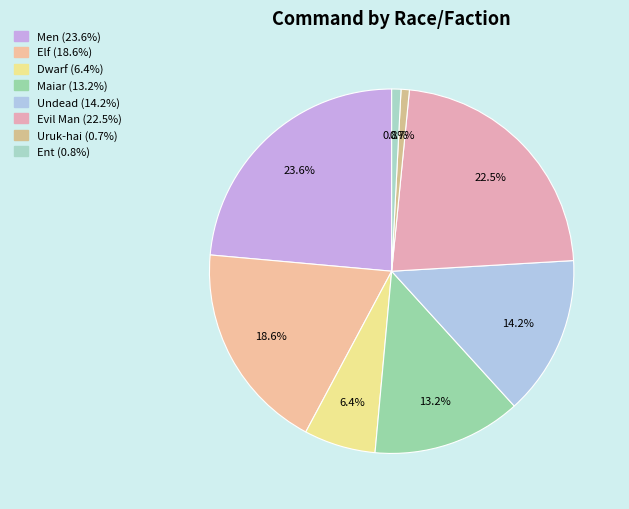

How many slices are in this pie chart?

8